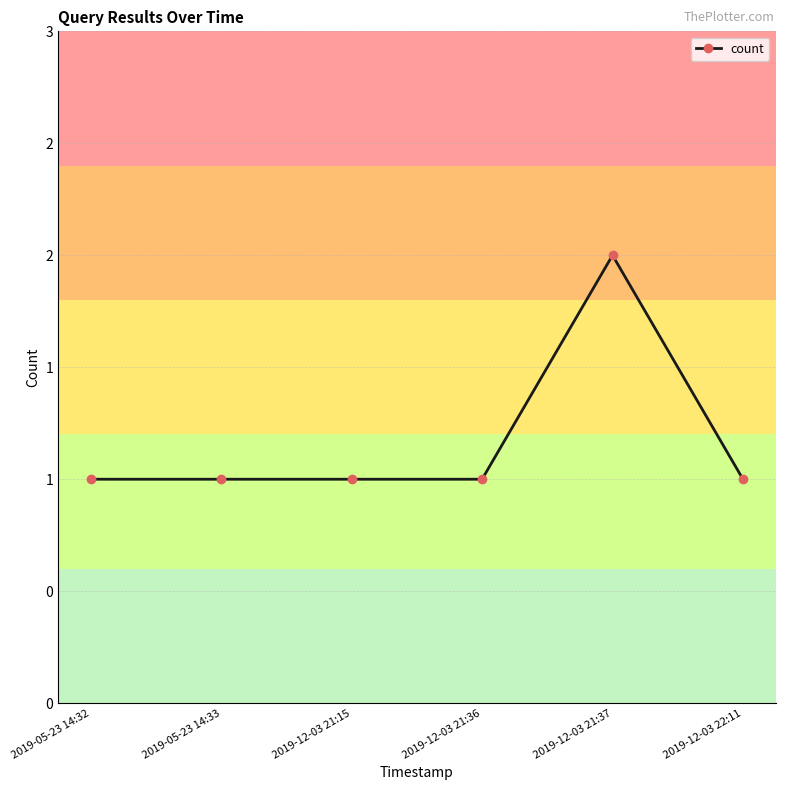

What is the sum of all values?

7